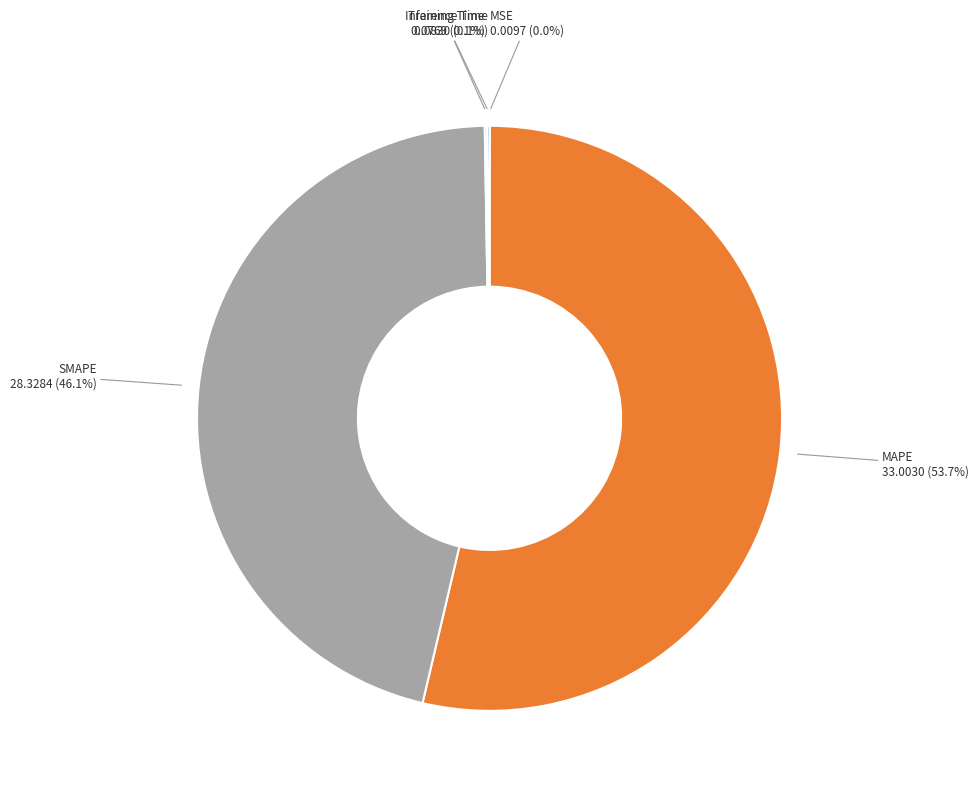

Does any single category account for the majority?

Yes